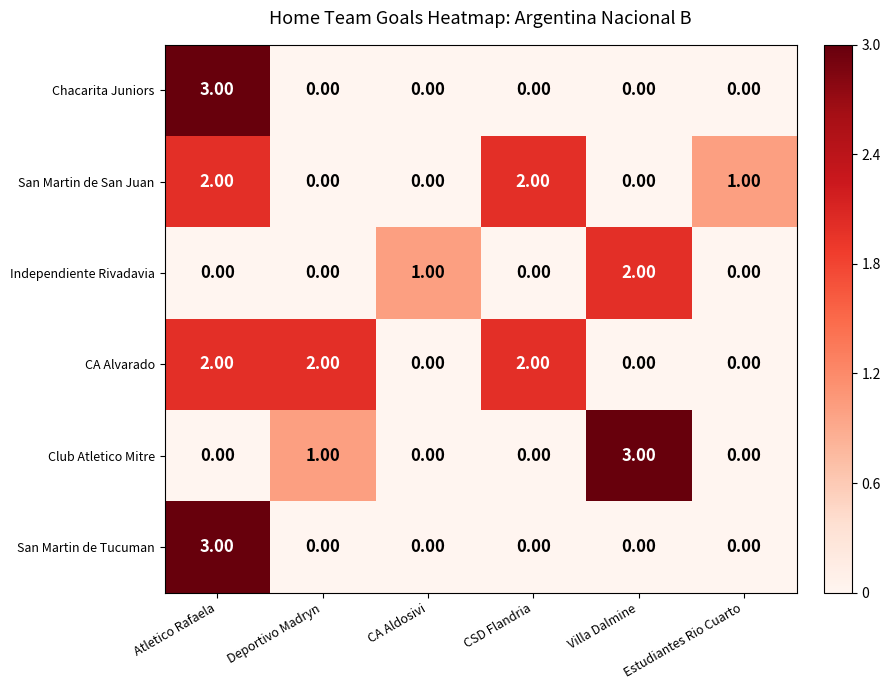

What is the difference between the maximum and minimum values in the Club Atletico Mitre series?

3